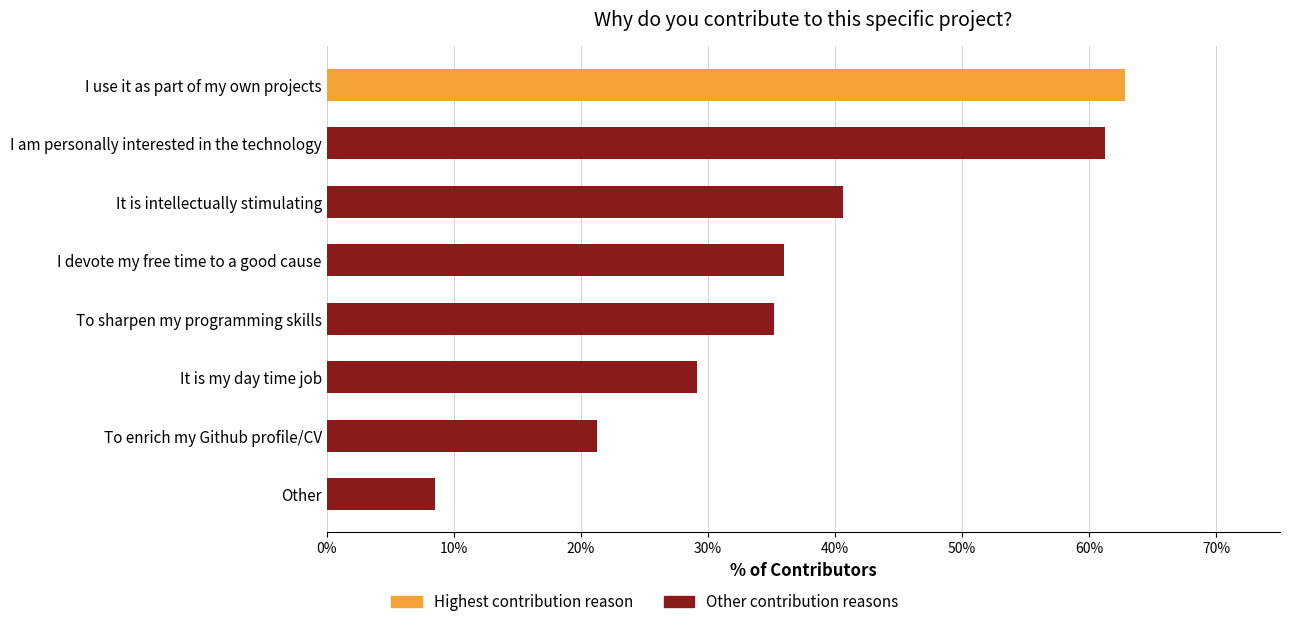

What is the difference between the second highest and second lowest values?

40.0